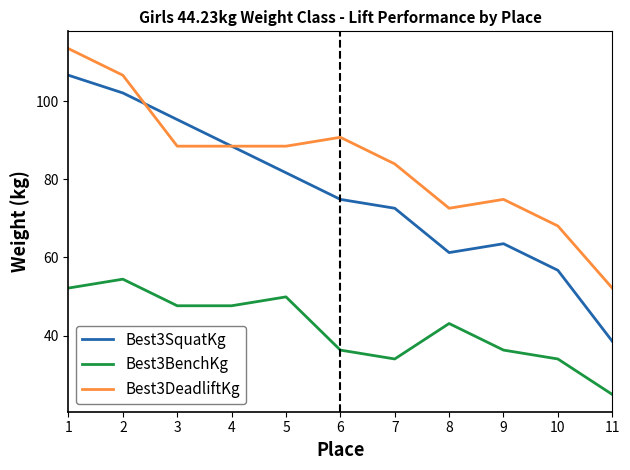

At how many categories does at least one series exceed 90?

4